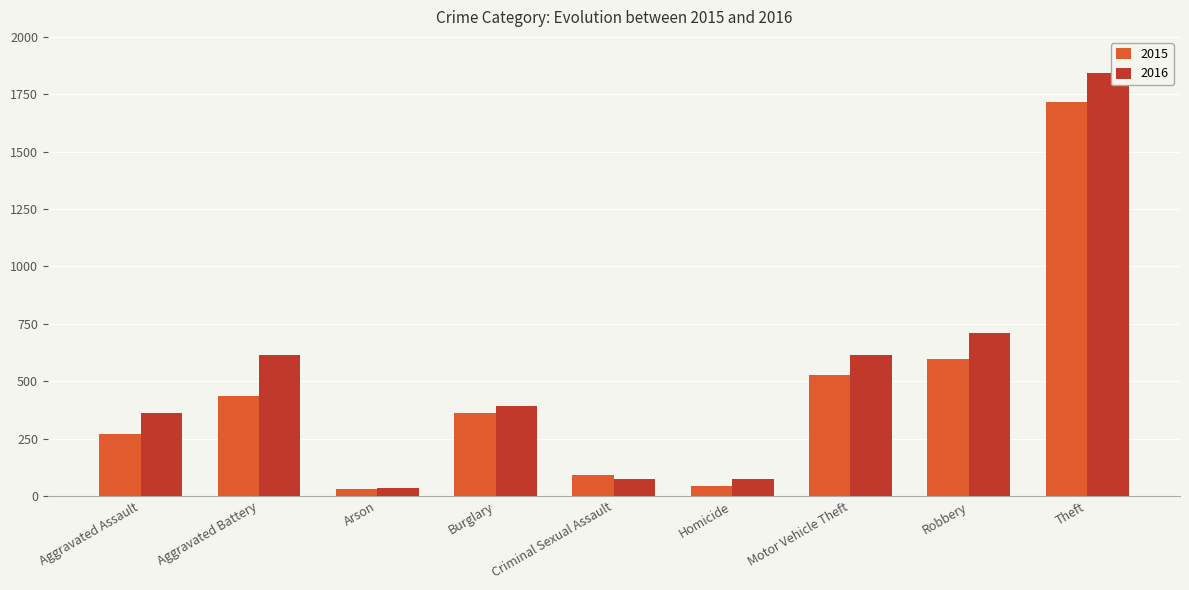

Is the value of 2015 at Arson greater than the value of 2016 at Robbery?

No